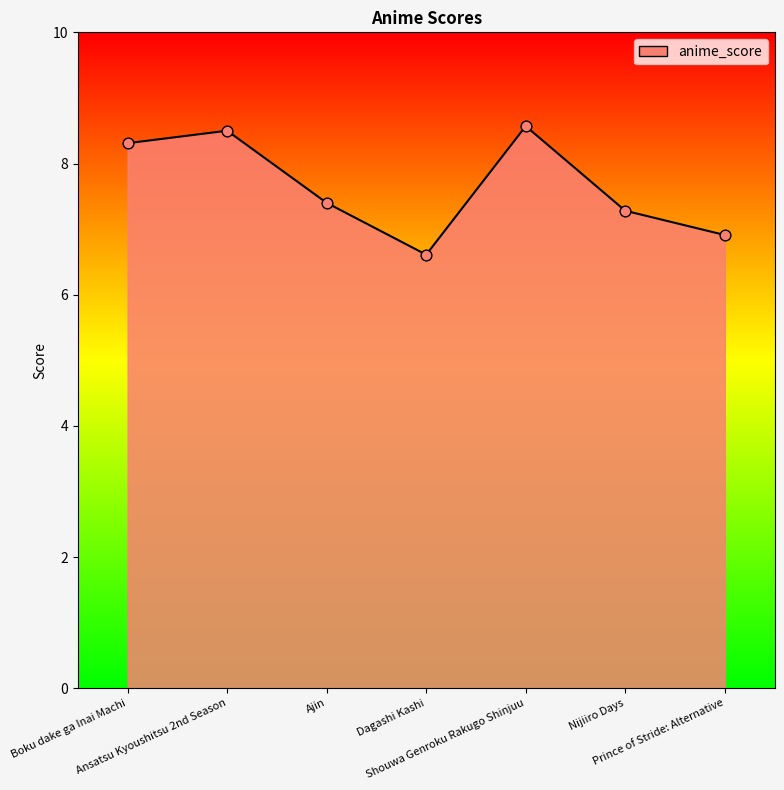

What is the change in value from Boku dake ga Inai Machi to Dagashi Kashi?

-1.7